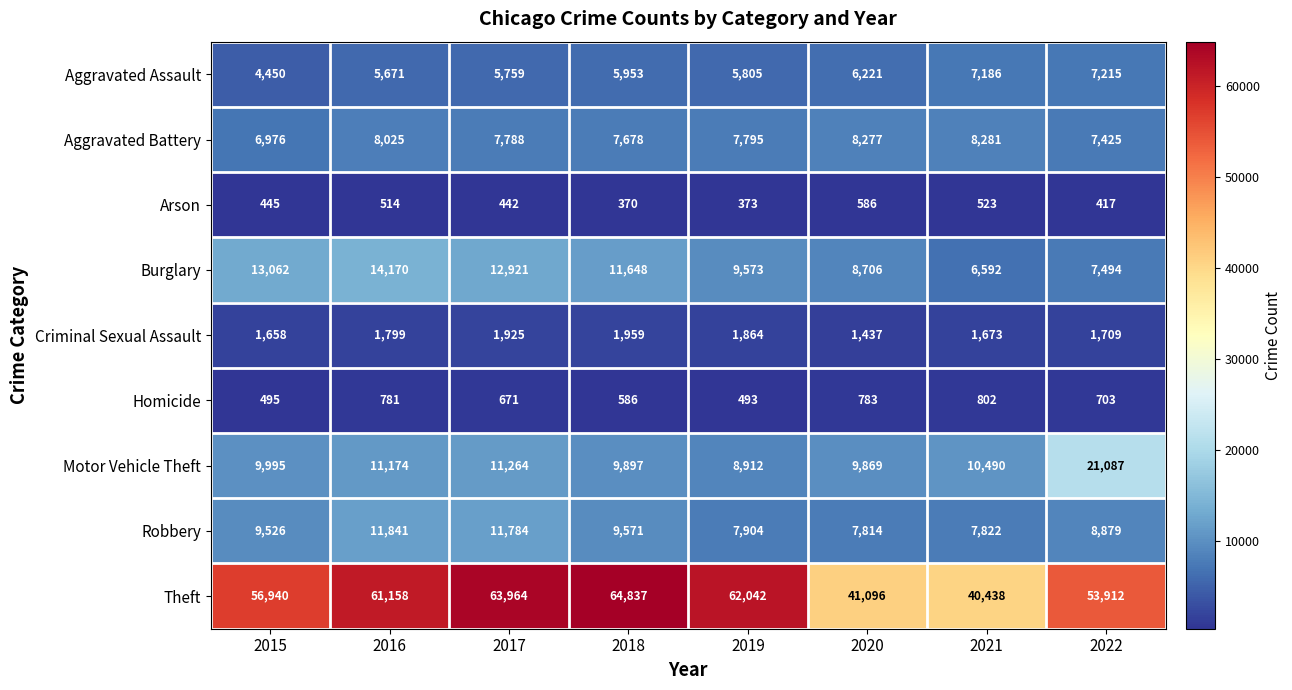

What is the greatest value displayed?

64837